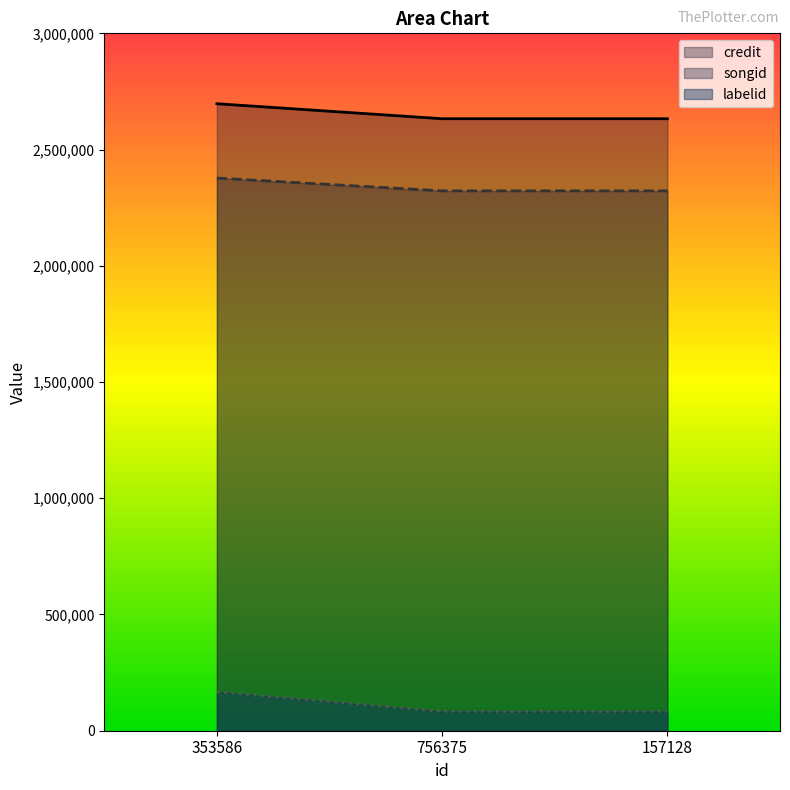

How many categories are shown in the chart?

3